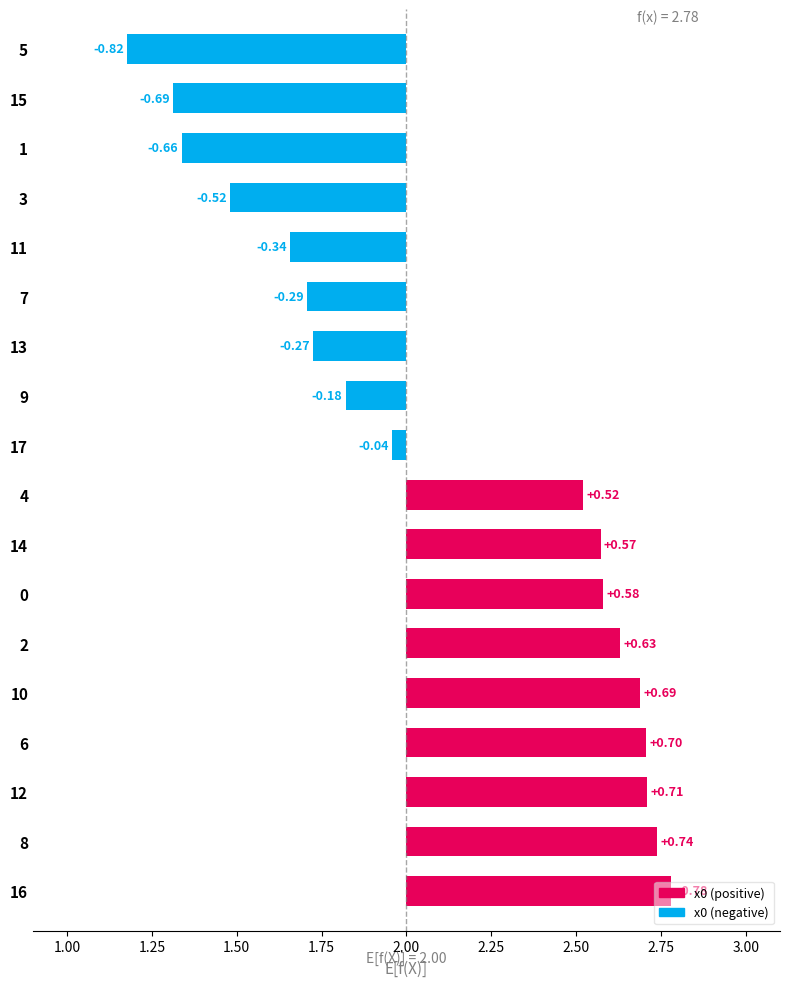

Reading left to right, what are all the values shown in this chart?

0.8	0.7	0.7	0.7	0.7	0.6	0.6	0.6	0.5	-0.0	-0.2	-0.3	-0.3	-0.3	-0.5	-0.7	-0.7	-0.8